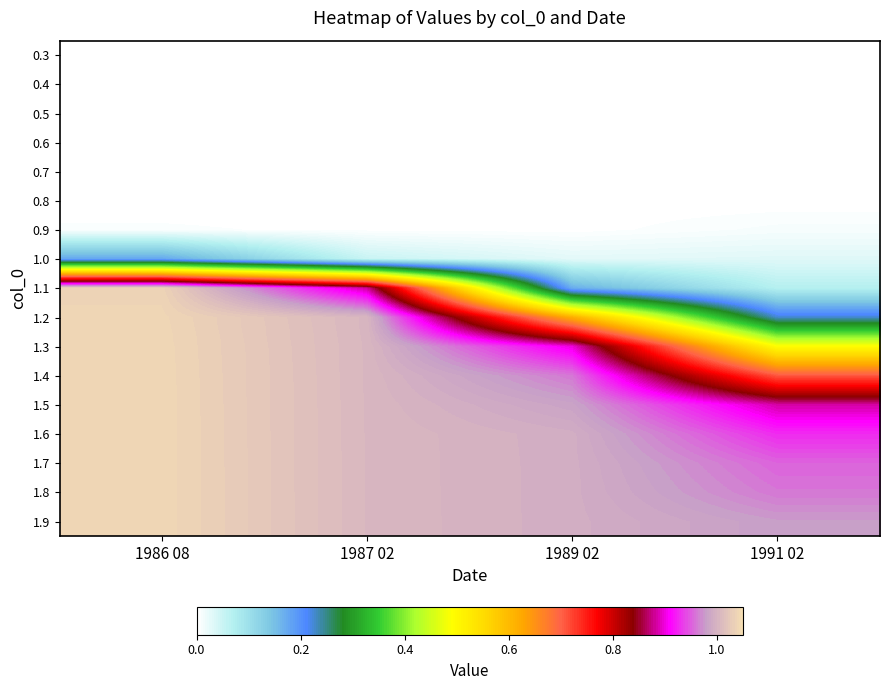

List the series in order of their peak value, lowest first.

0.3, 0.4, 0.5, 0.6, 0.7, 0.8, 0.9, 1.0, 1.1, 1.2, 1.3, 1.4, 1.5, 1.6, 1.7, 1.8, 1.9